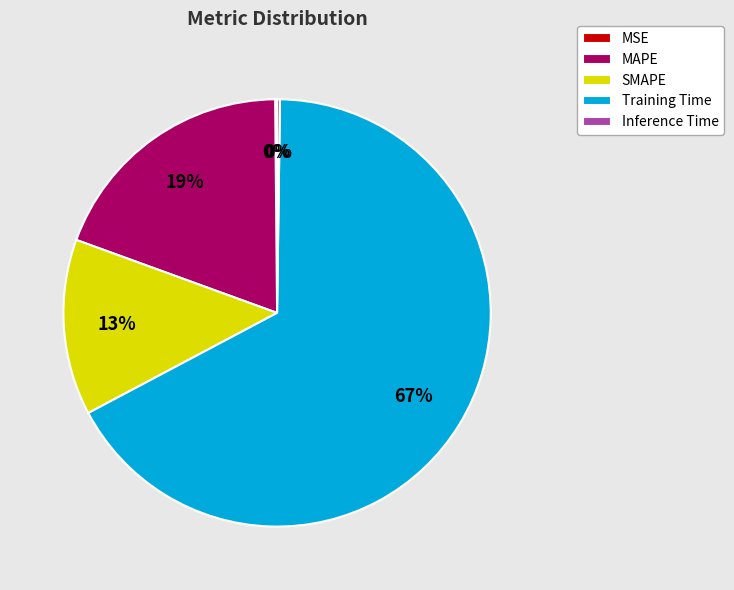

Combined, do SMAPE and Training Time account for over 50%?

Yes